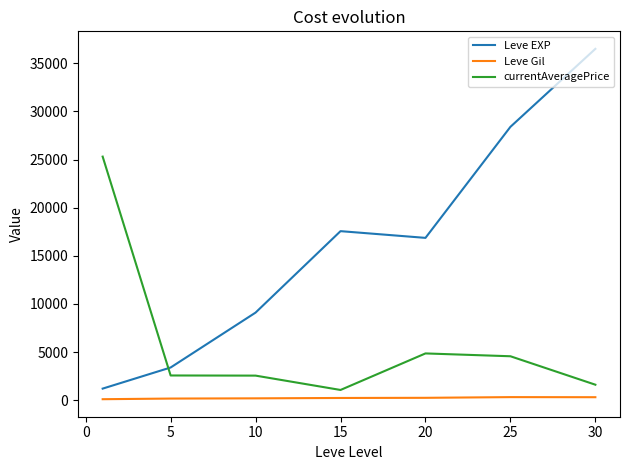

Which series has the largest total across all categories?

Leve EXP